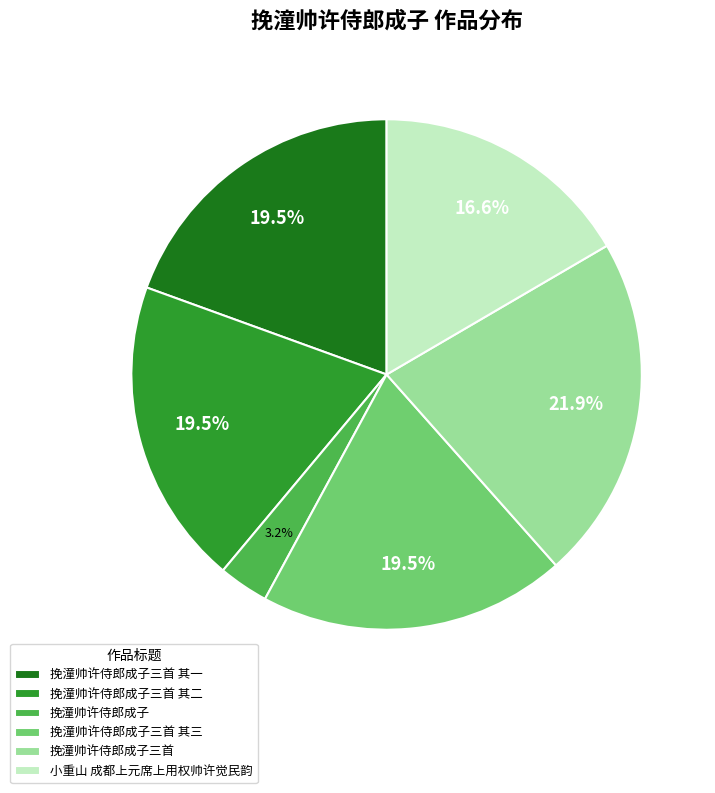

Does any single category account for the majority?

No